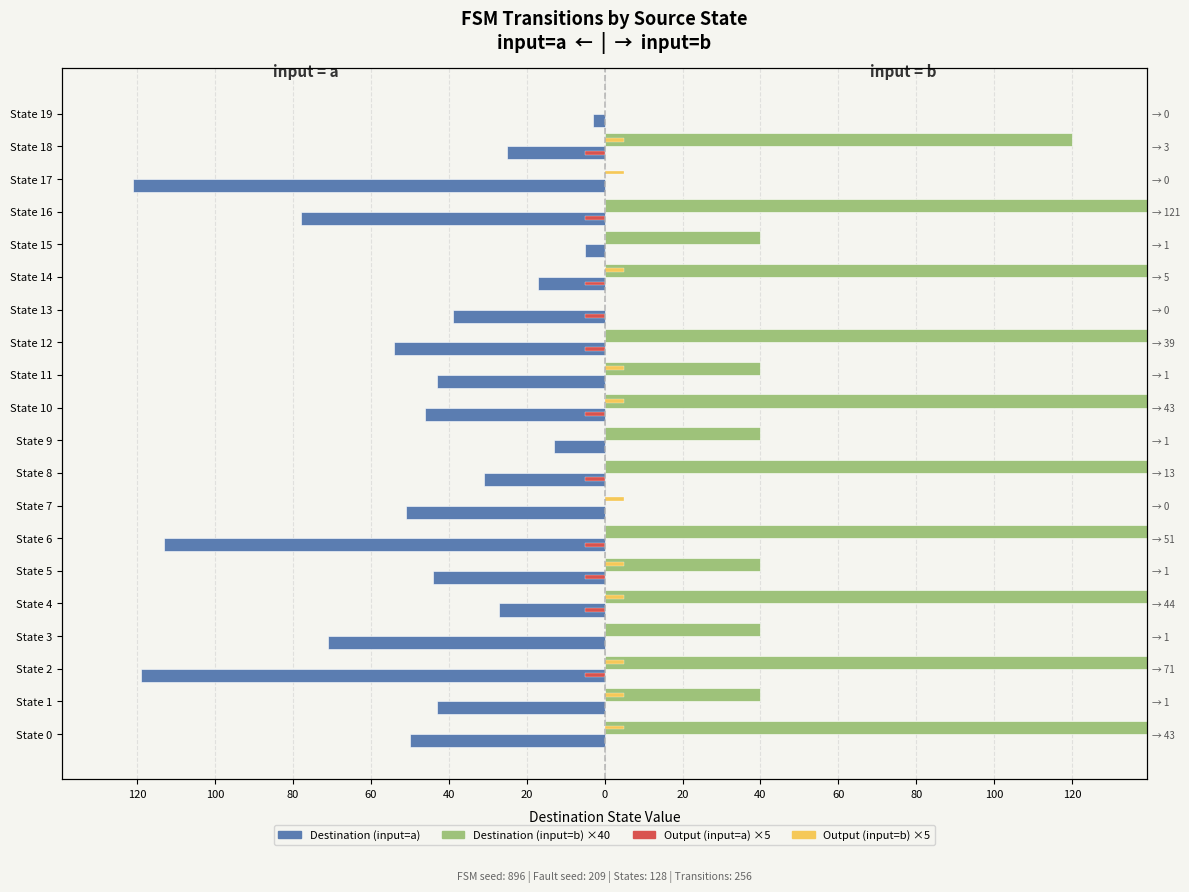

How many series are shown in this chart?

4